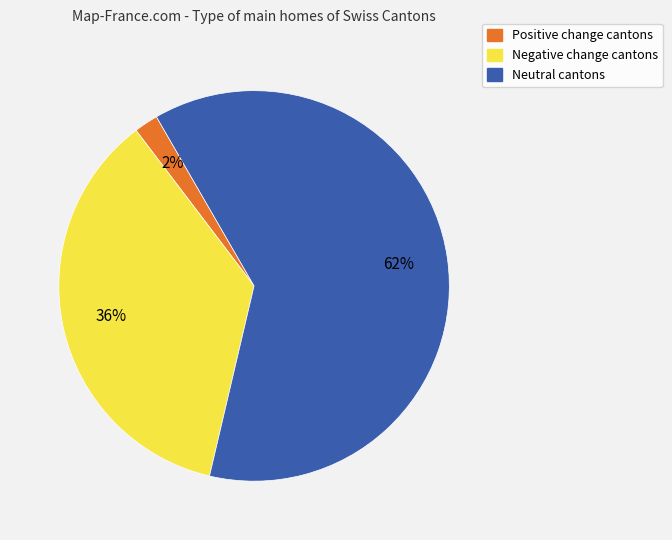

Is there a majority slice in this chart?

Yes